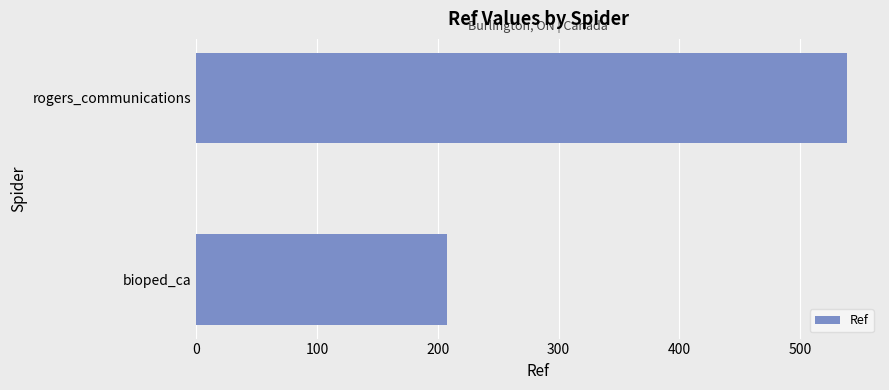

Rank the categories by value from lowest to highest.

bioped_ca, rogers_communications